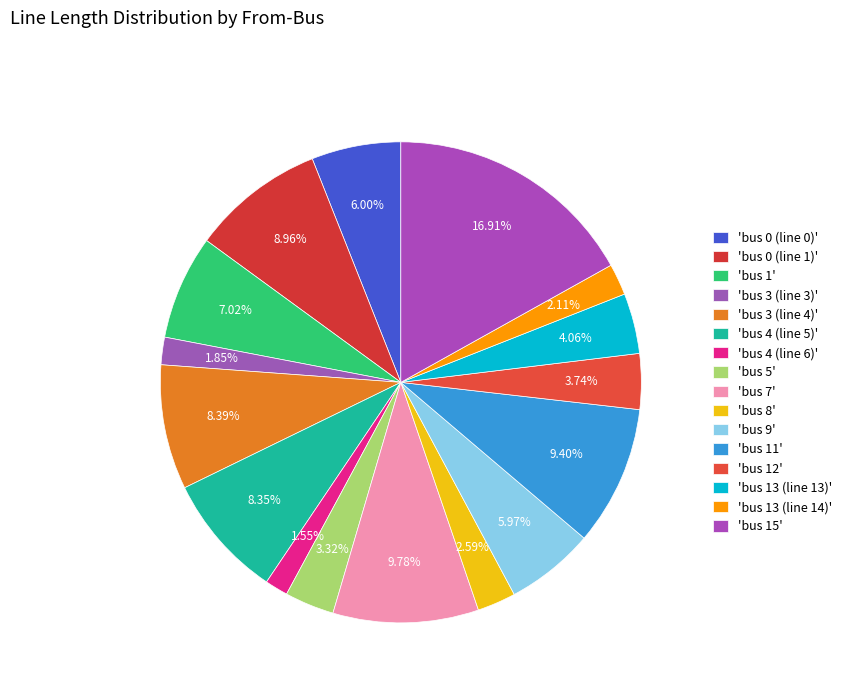

What is the smallest slice in the pie chart?

bus 4 (line 6)